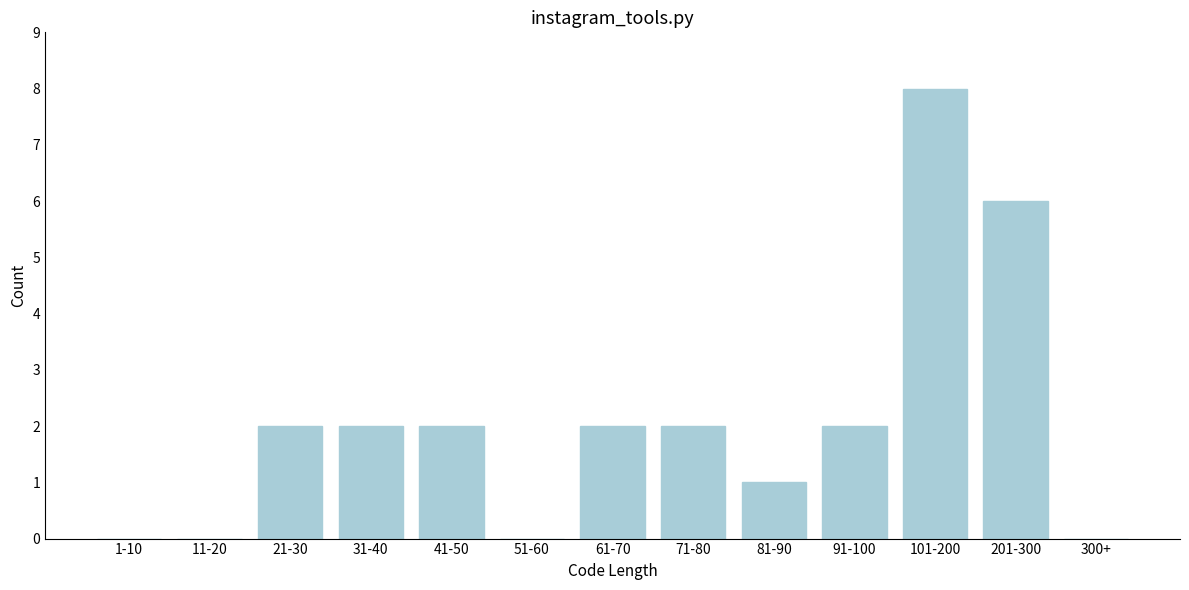

Reading right to left, extract all data points from this chart.

300+=0	201-300=6	101-200=8	91-100=2	81-90=1	71-80=2	61-70=2	51-60=0	41-50=2	31-40=2	21-30=2	11-20=0	1-10=0